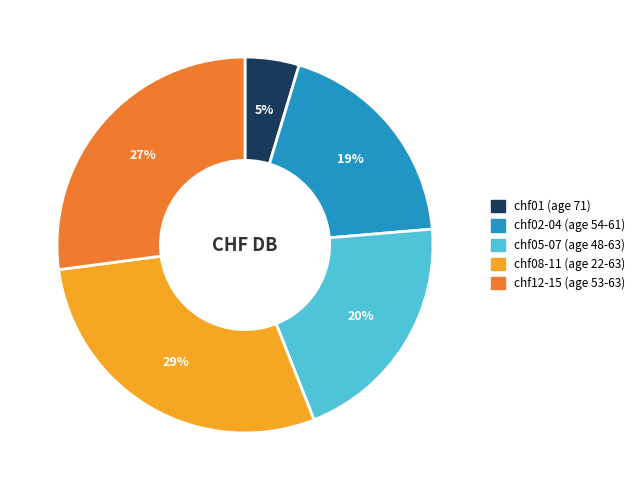

True or false: chf08-11 (age 22-63) accounts for 29% of the total.

True